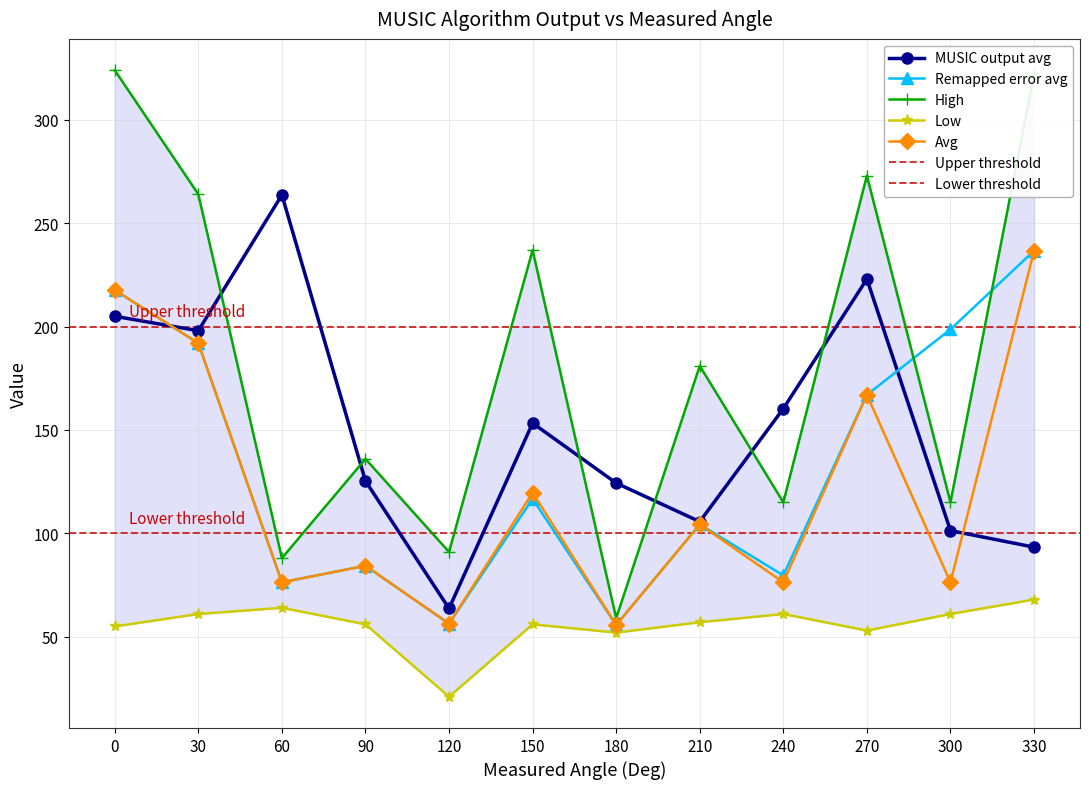

At which label does Avg reach its peak?

330